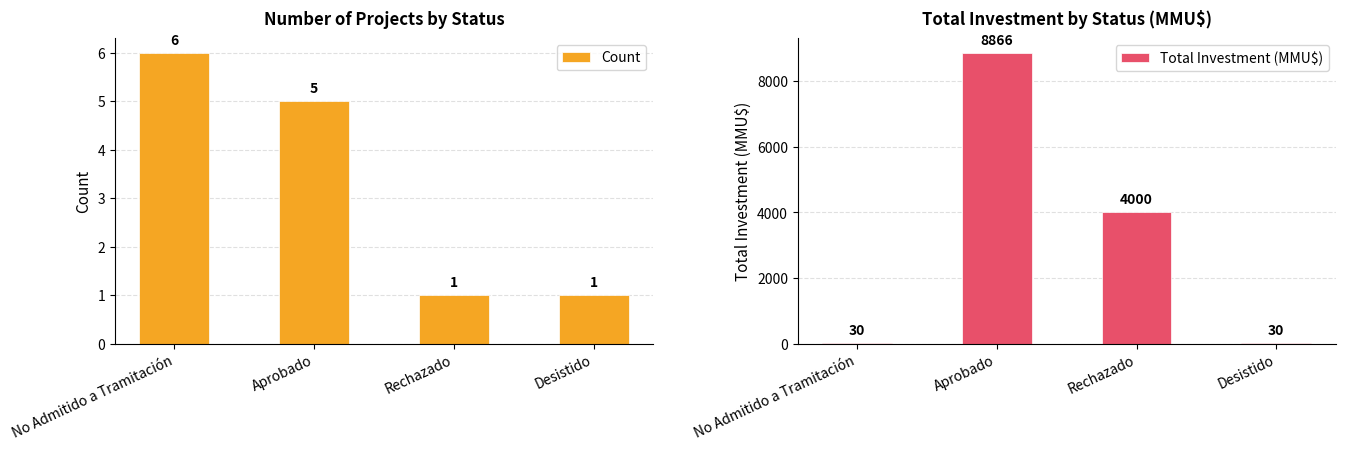

How many values in the Total Investment (MMU$) series exceed 4000?

1